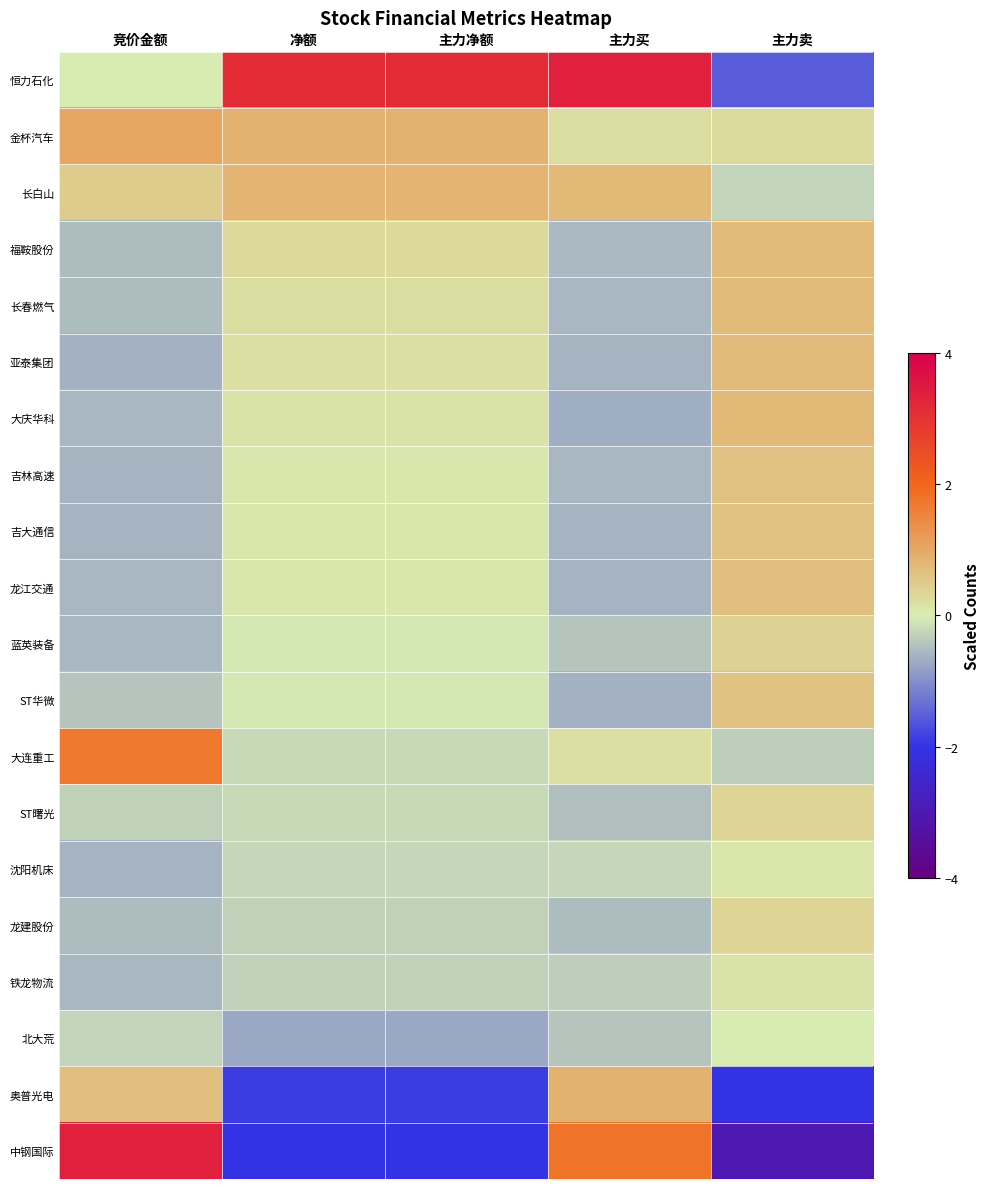

How many data points does each series have?

5